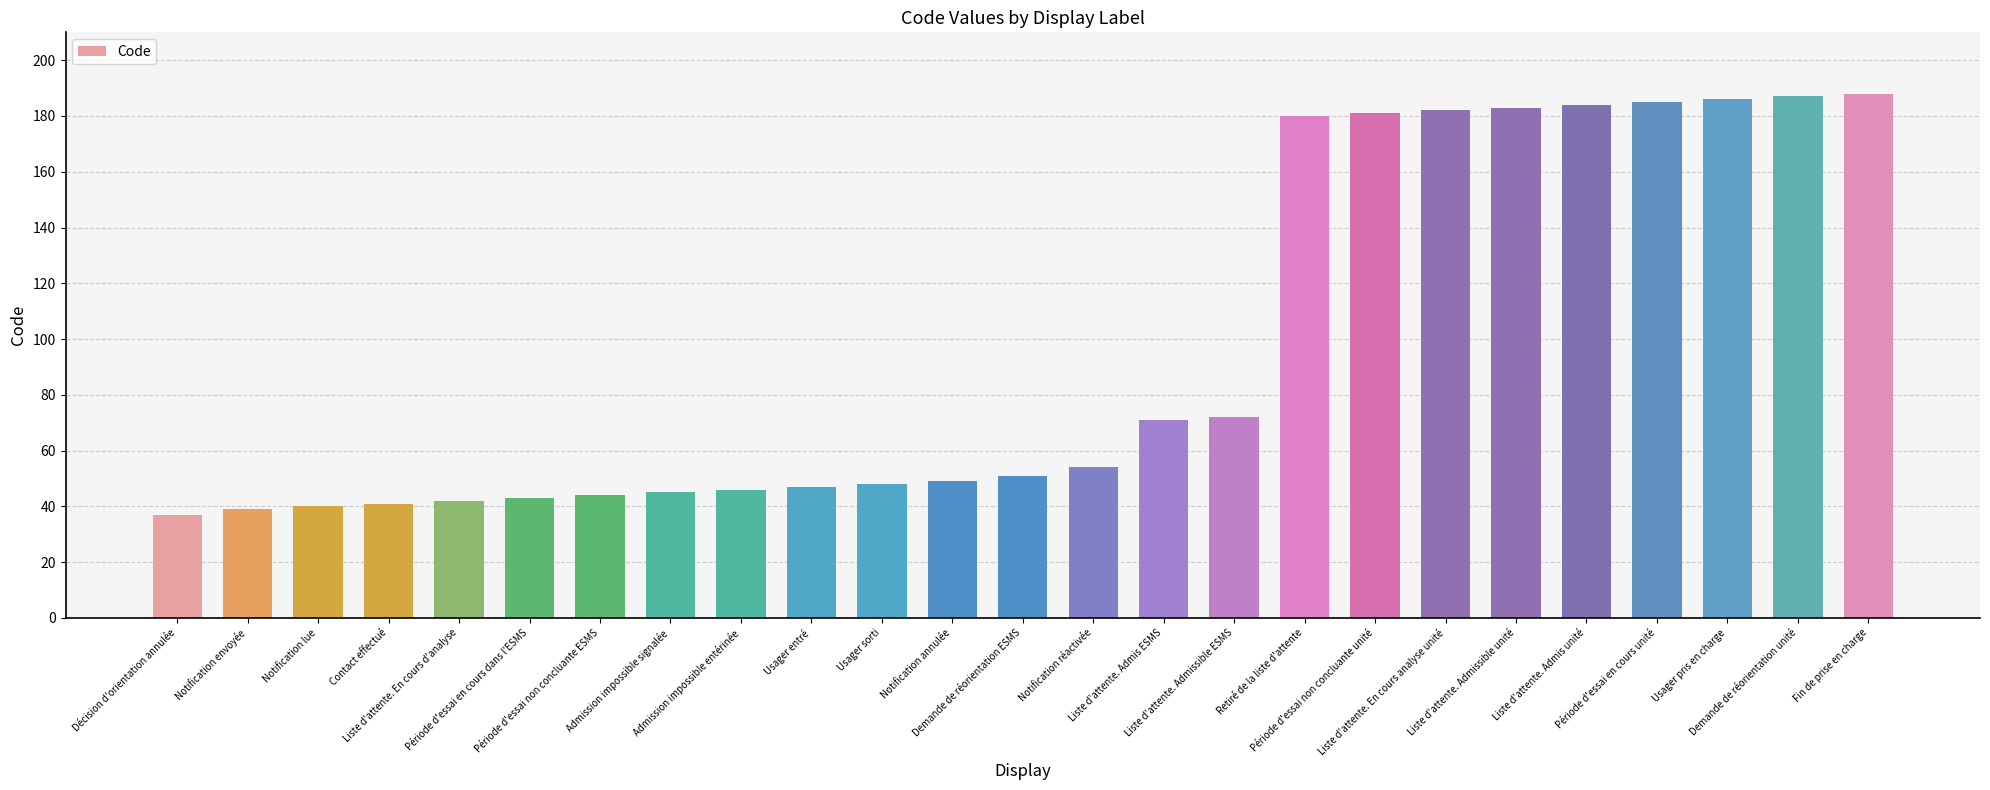

Reading right to left, transcribe all the data shown in this chart.

Fin de prise en charge=188	Demande de réorientation unité=187	Usager pris en charge=186	Période d'essai en cours unité=185	Liste d'attente. Admis unité=184	Liste d'attente. Admissible unité=183	Liste d'attente. En cours analyse unité=182	Période d'essai non concluante unité=181	Retiré de la liste d'attente=180	Liste d'attente. Admissible ESMS=72	Liste d'attente. Admis ESMS=71	Notification réactivée=54	Demande de réorientation ESMS=51	Notification annulée=49	Usager sorti=48	Usager entré=47	Admission impossible entérinée=46	Admission impossible signalée=45	Période d'essai non concluante ESMS=44	Période d'essai en cours dans l'ESMS=43	Liste d'attente. En cours d'analyse=42	Contact effectué=41	Notification lue=40	Notification envoyée=39	Décision d'orientation annulée=37